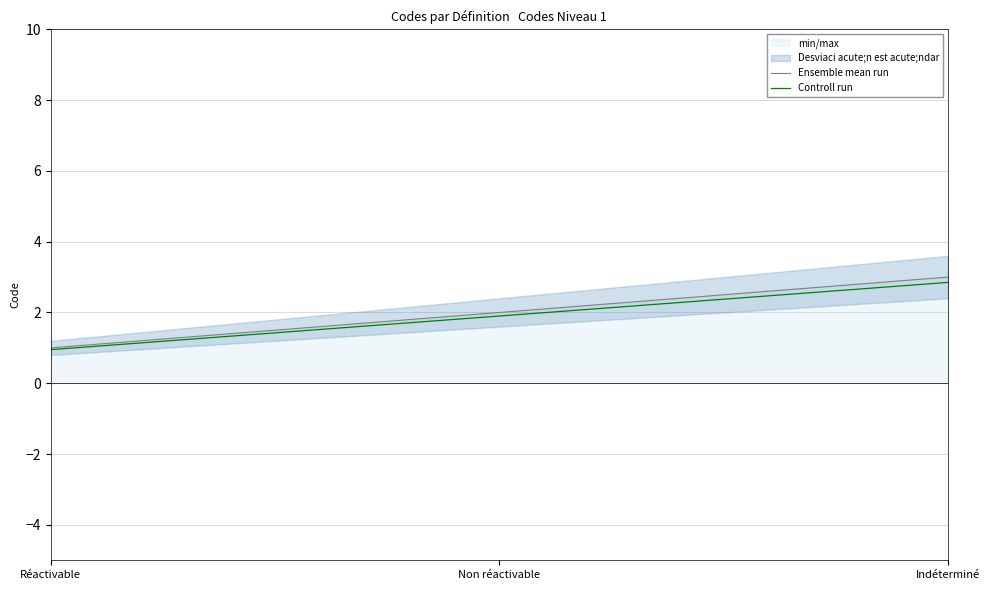

At which label does Controll run first exceed 1?

Non réactivable